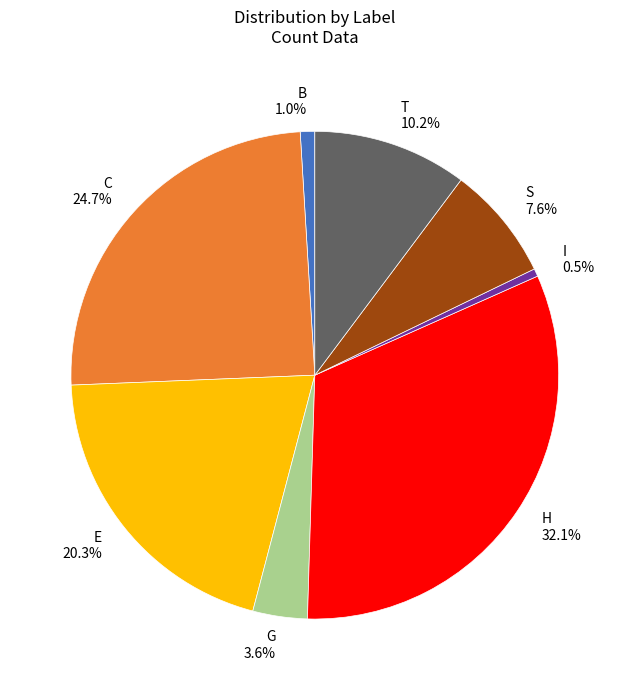

To the nearest percent, what percentage of the pie is B?

1%